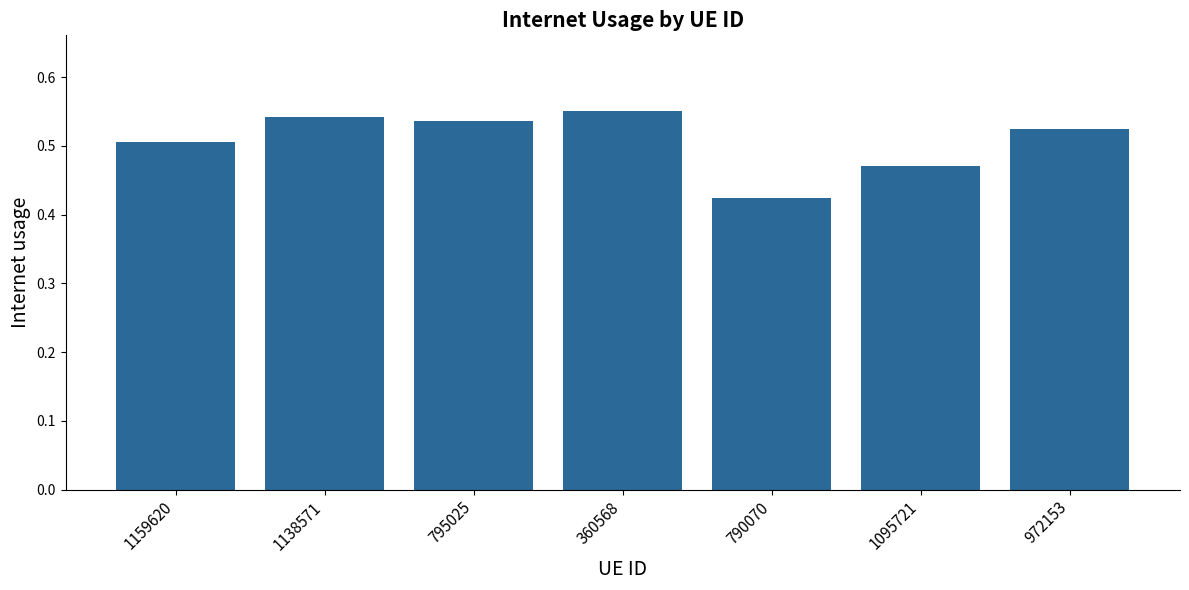

Which label corresponds to the smallest value in the chart?

790070